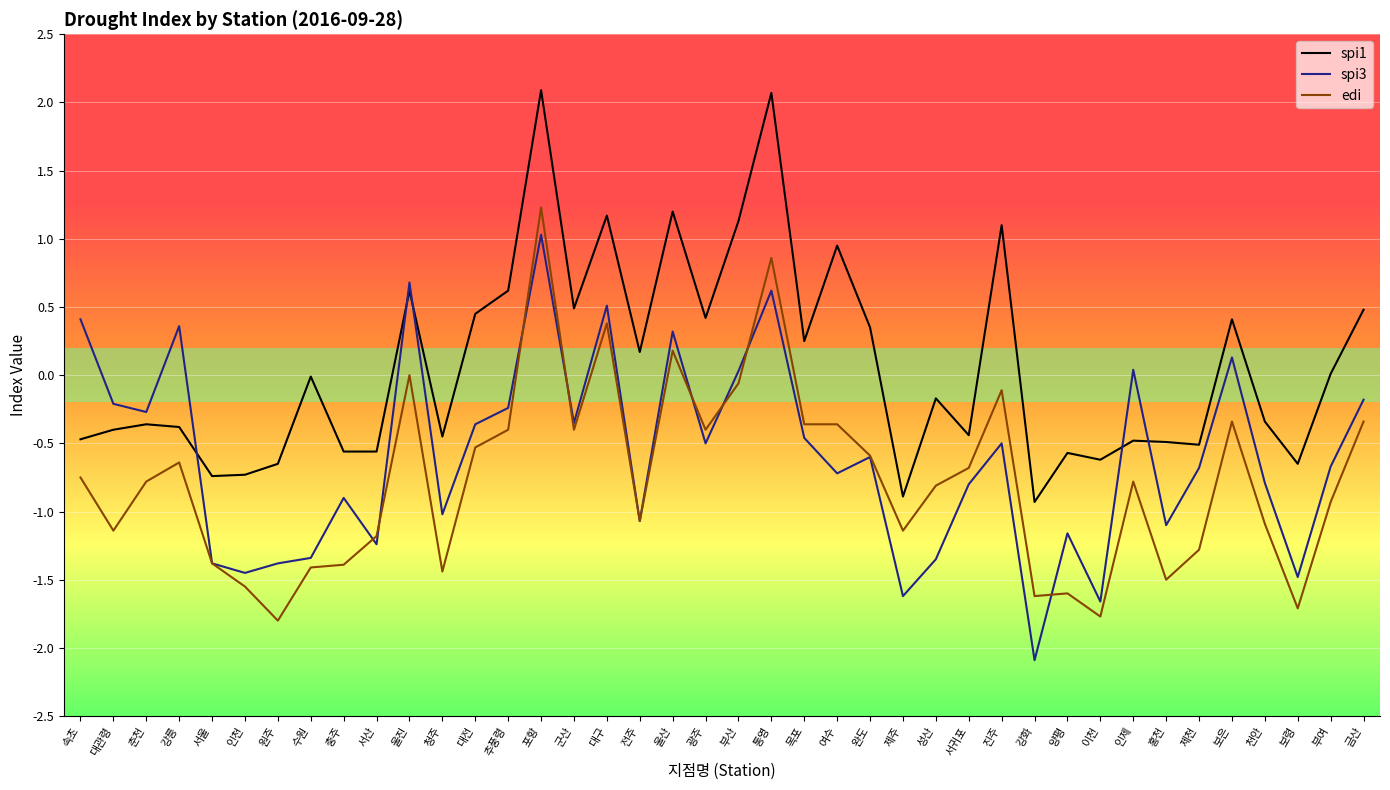

True or false: spi1 and spi3 intersect in this chart.

True